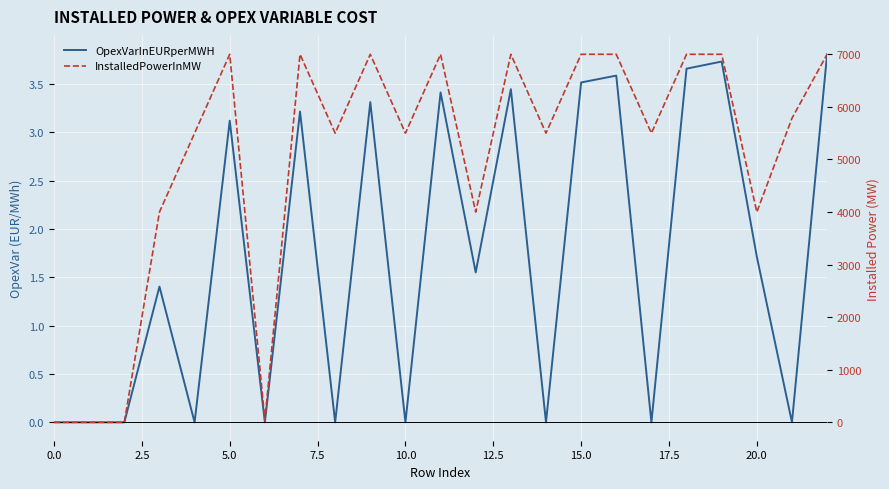

How many data points in InstalledPowerInMW are less than 5500?

7